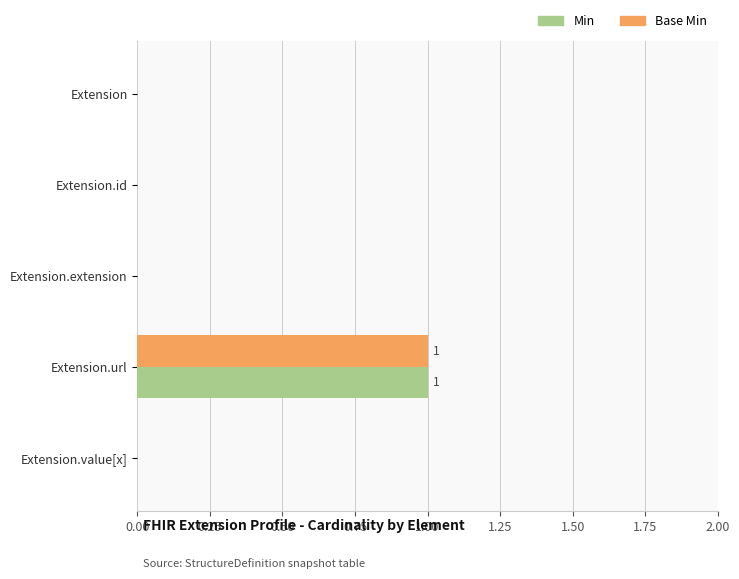

At which category is the sum across all series the highest?

Extension.url